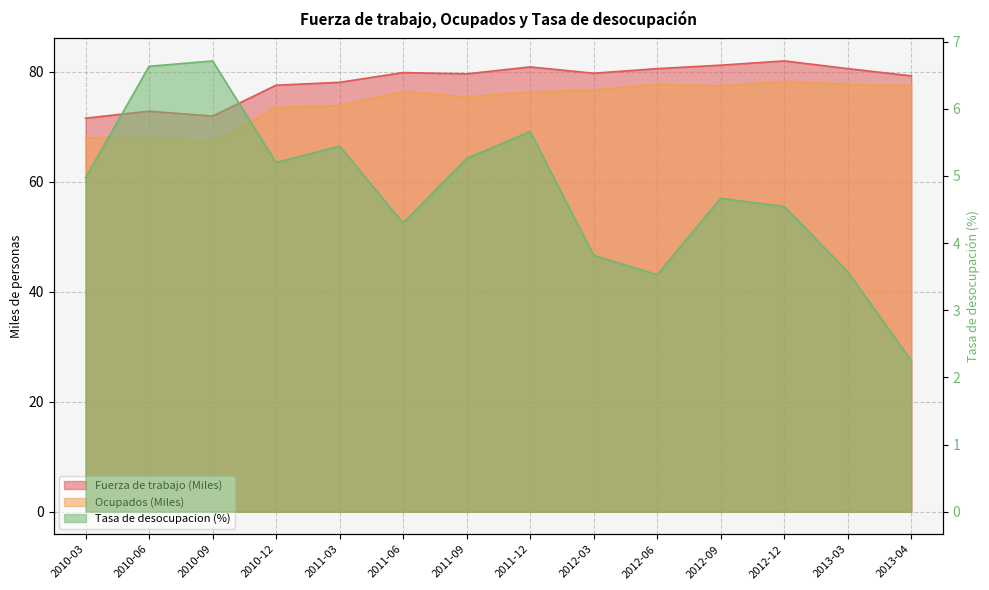

What is the total value across all series at 2012-09?

163.3